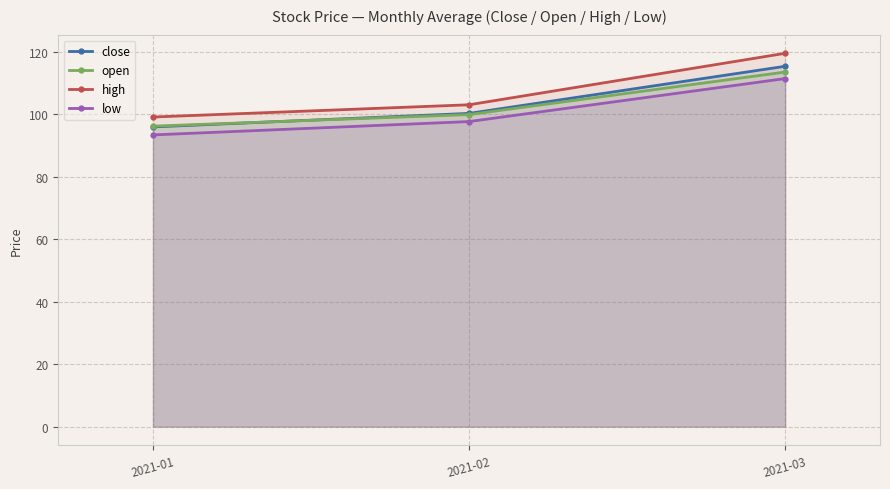

How many lines are shown in the chart?

4